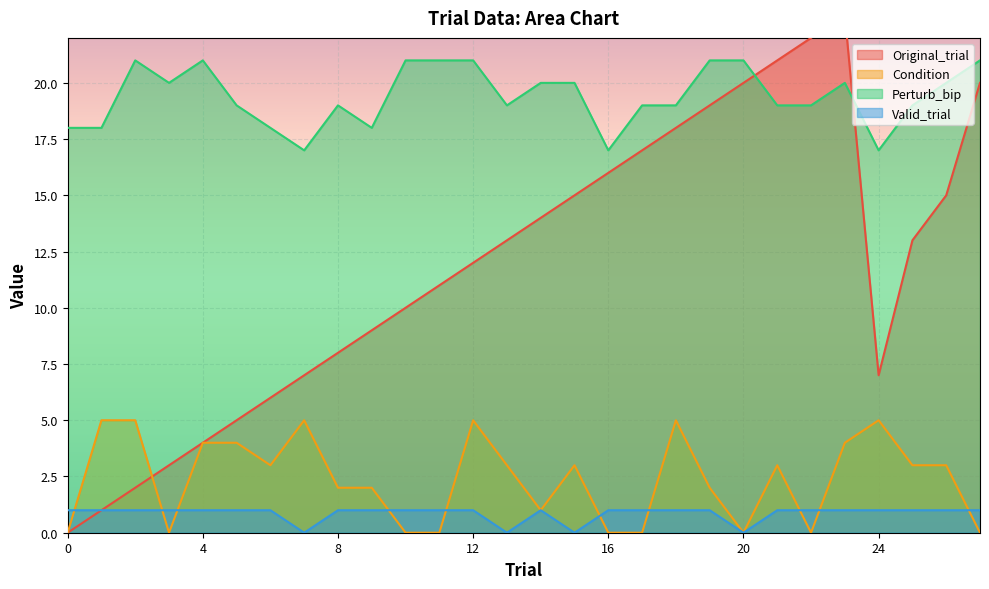

Which series has the largest total across all categories?

Perturb_bip